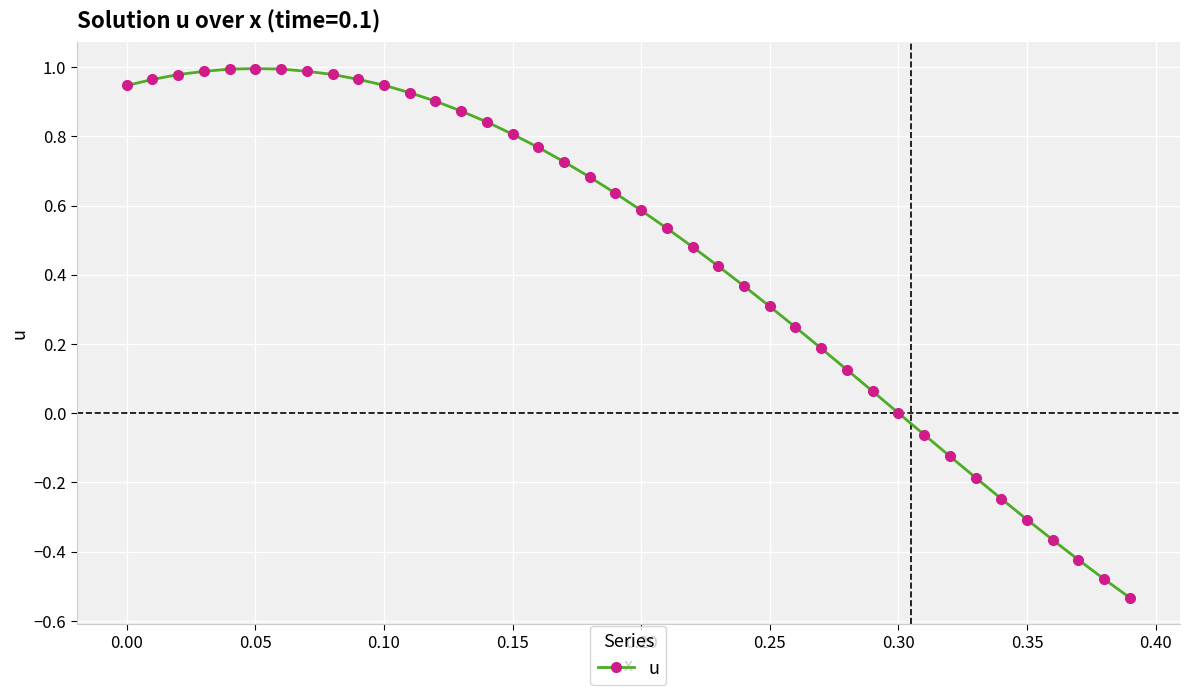

What is the difference between the maximum and minimum values?

1.5